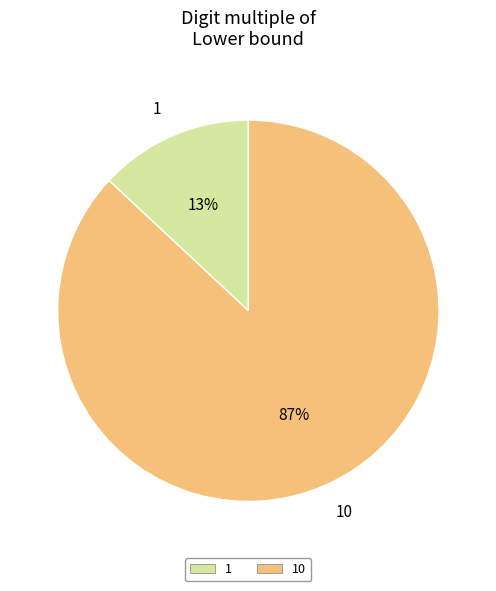

What is the largest slice in the pie chart?

10